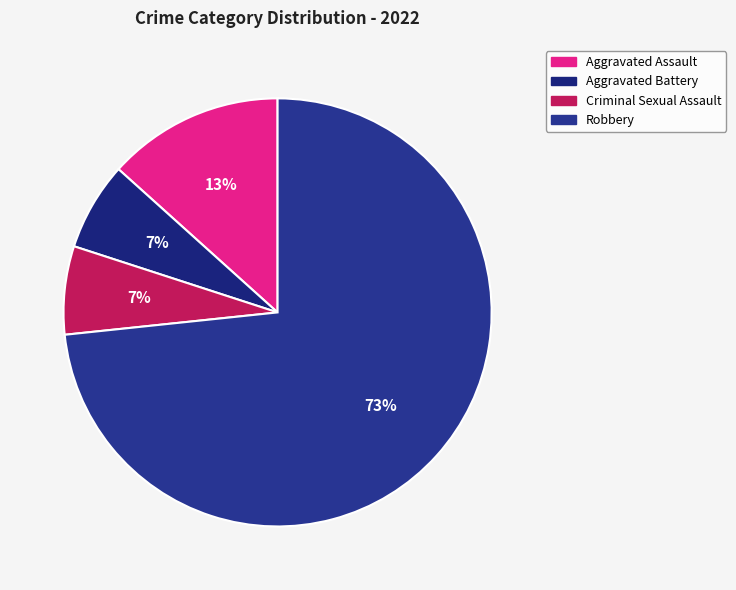

How many slices are in this pie chart?

4